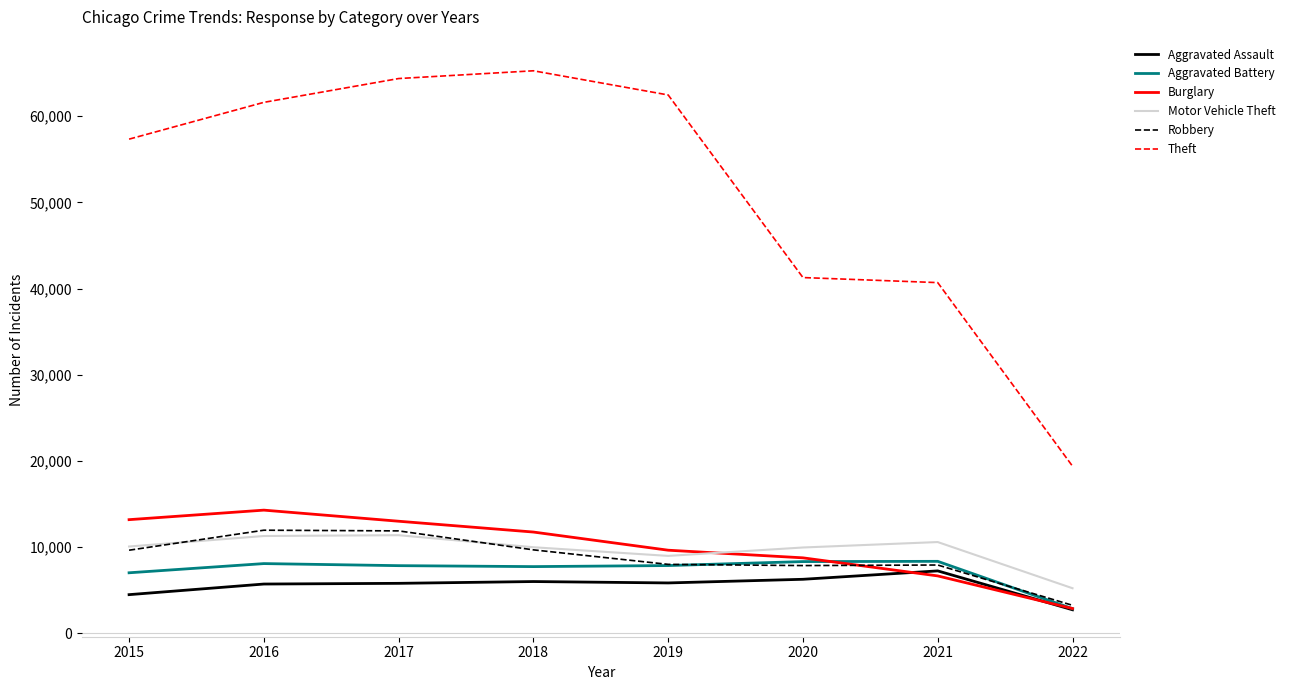

Does the chart have visible grid lines?

No